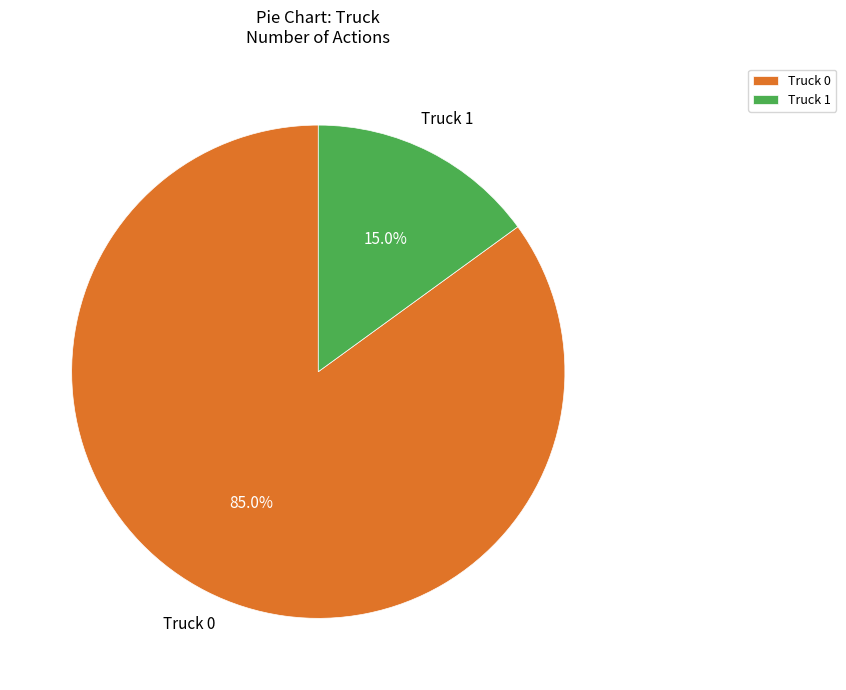

Count the number of slices in the pie.

2